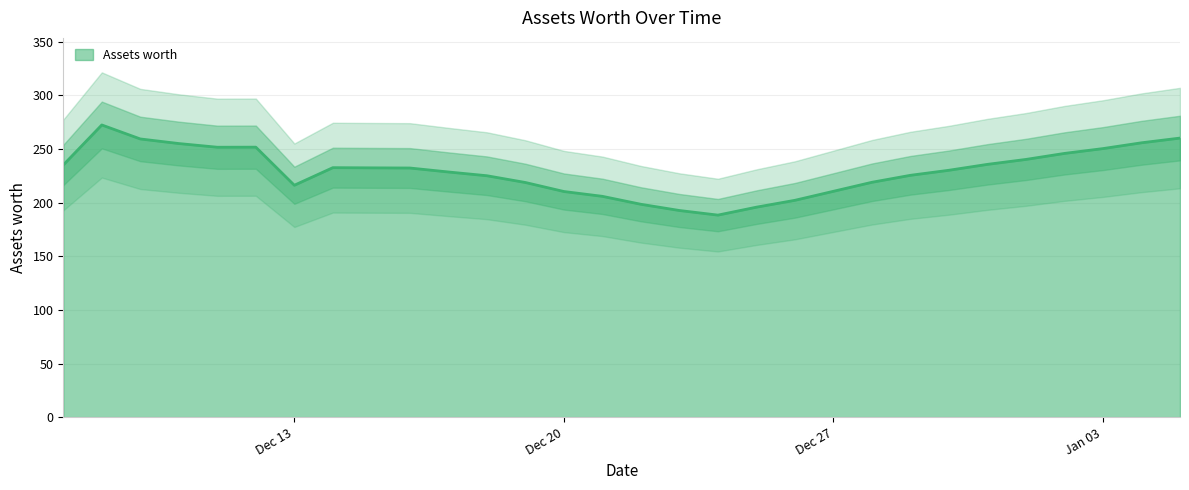

Reading left to right, what are all the values shown in this chart?

235.0	272.3	259.3	255.0	251.6	251.6	216.1	232.5	232.3	232.2	228.5	225.0	218.7	210.3	205.8	198.4	192.6	188.3	195.7	202.1	210.5	218.9	225.4	230.1	235.6	240.2	245.8	250.3	255.7	260.1